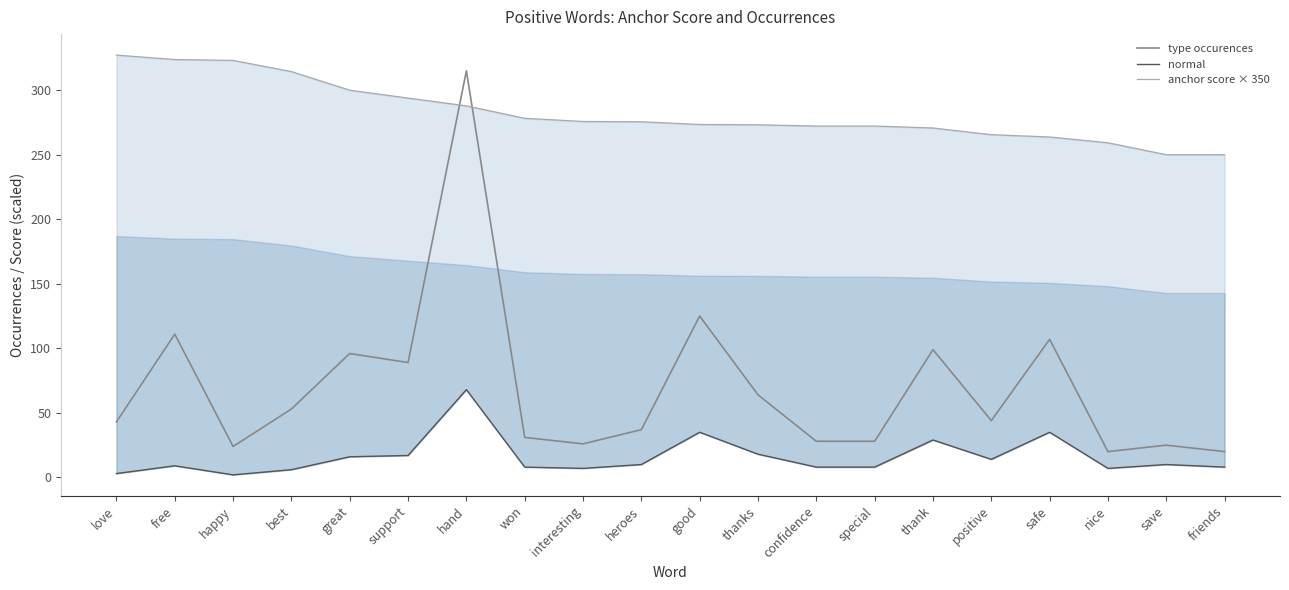

How many categories are shown in the chart?

20